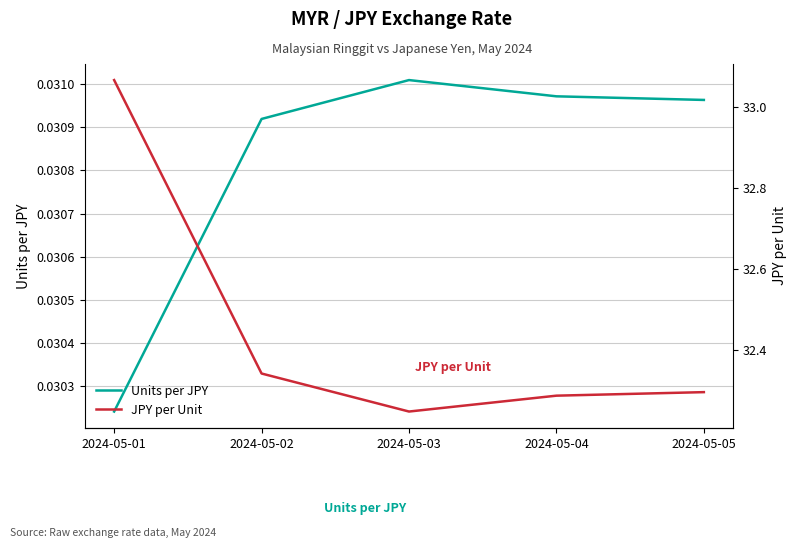

What is the value of the JPY per Unit point at the 4th from the left?

32.3